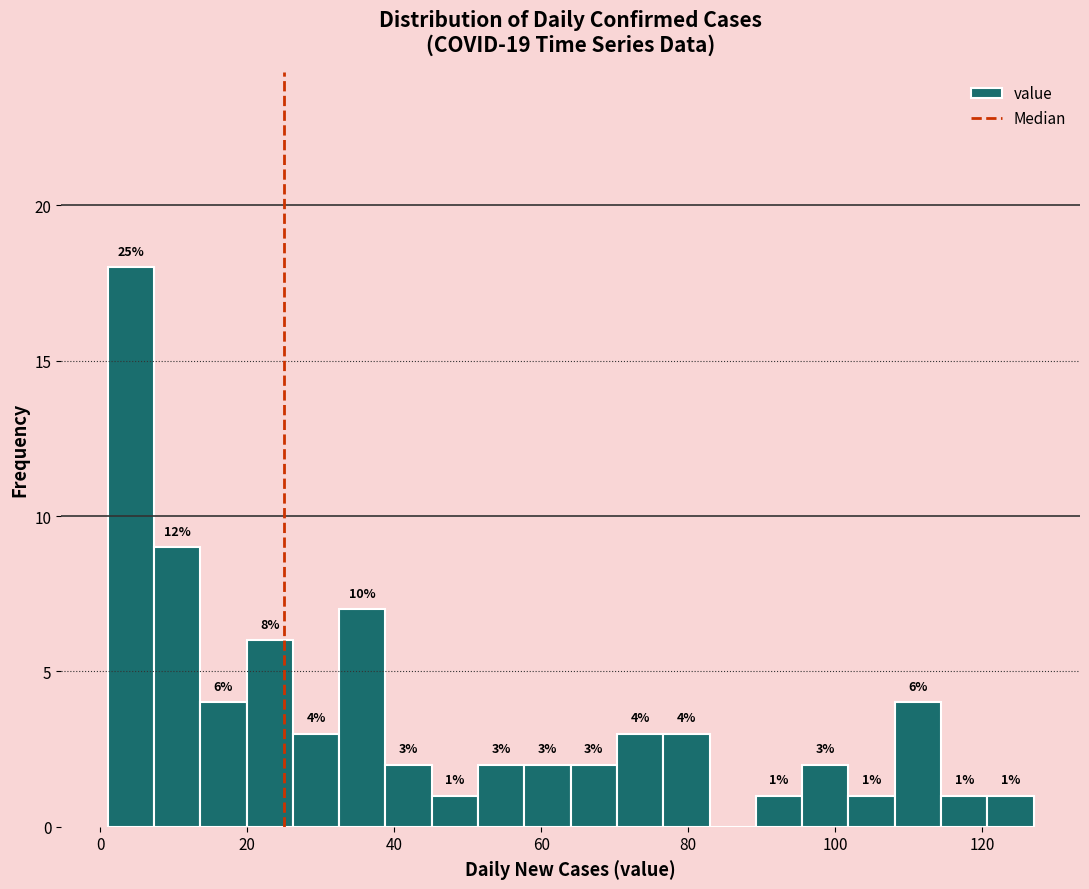

Read against the x-axis, roughly where is the centre of the tallest bar?

4